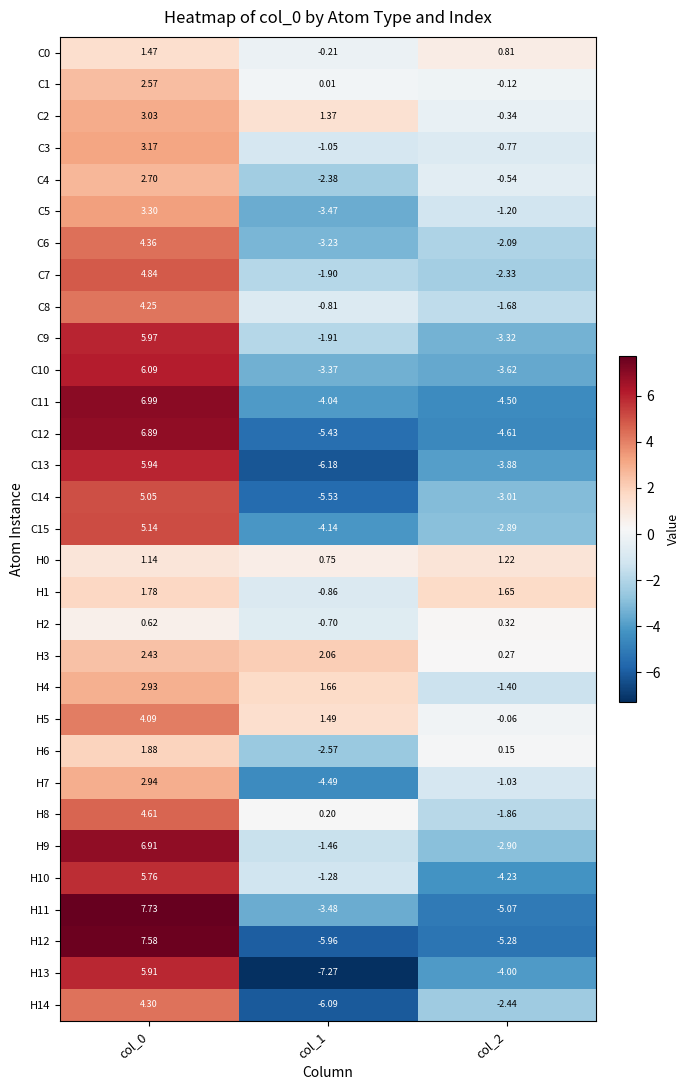

Which series has the largest total across all categories?

H5